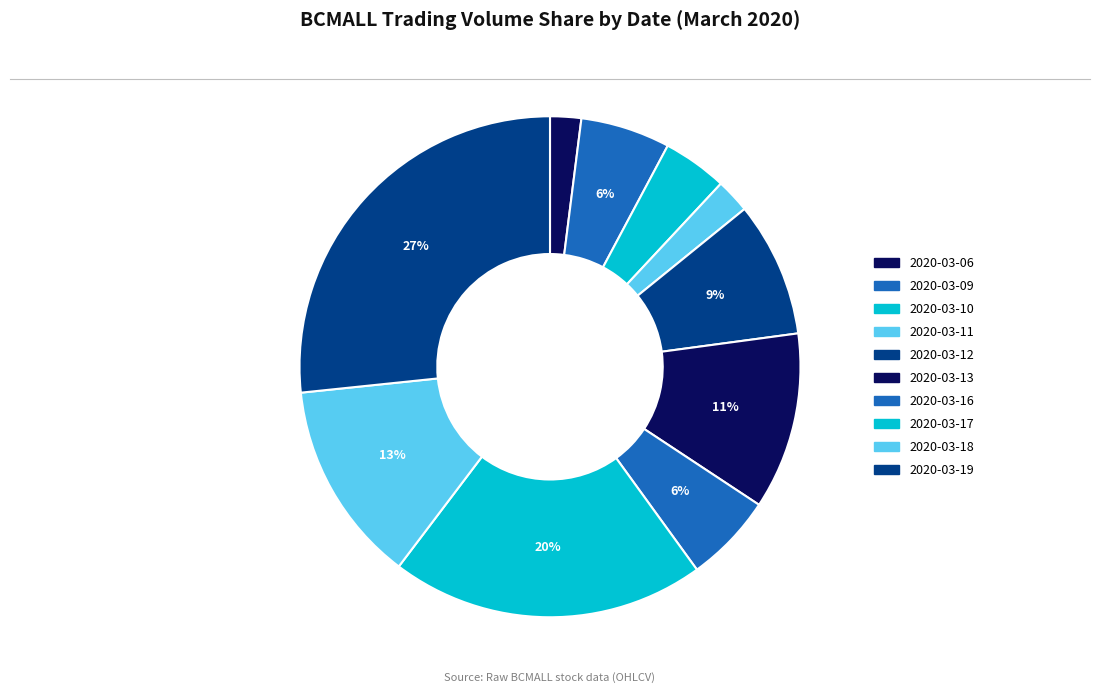

What is the ratio of the value at 2020-03-11 to the value at 2020-03-19?

0.1